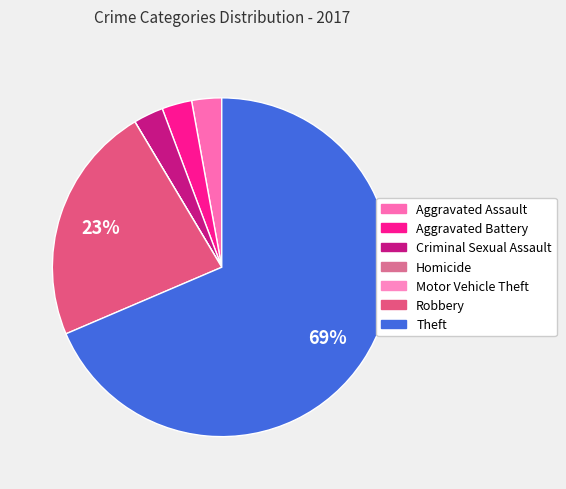

How many segments does this pie chart have?

7